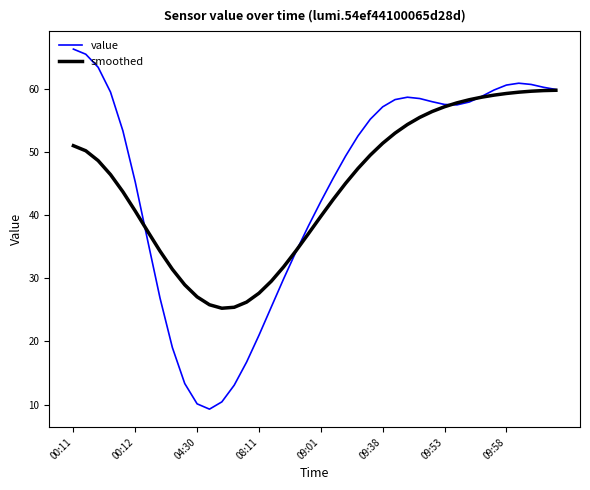

What is the minimum value for smoothed?

25.2